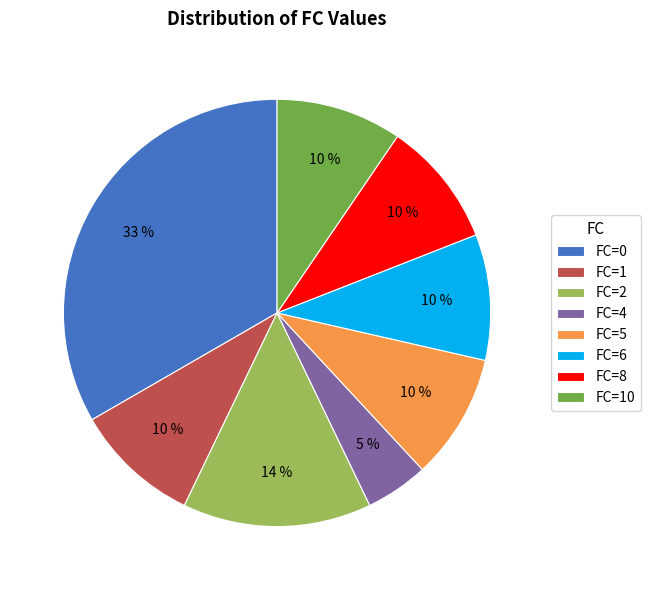

Do FC=0 and FC=2 together represent more than half of the pie?

No